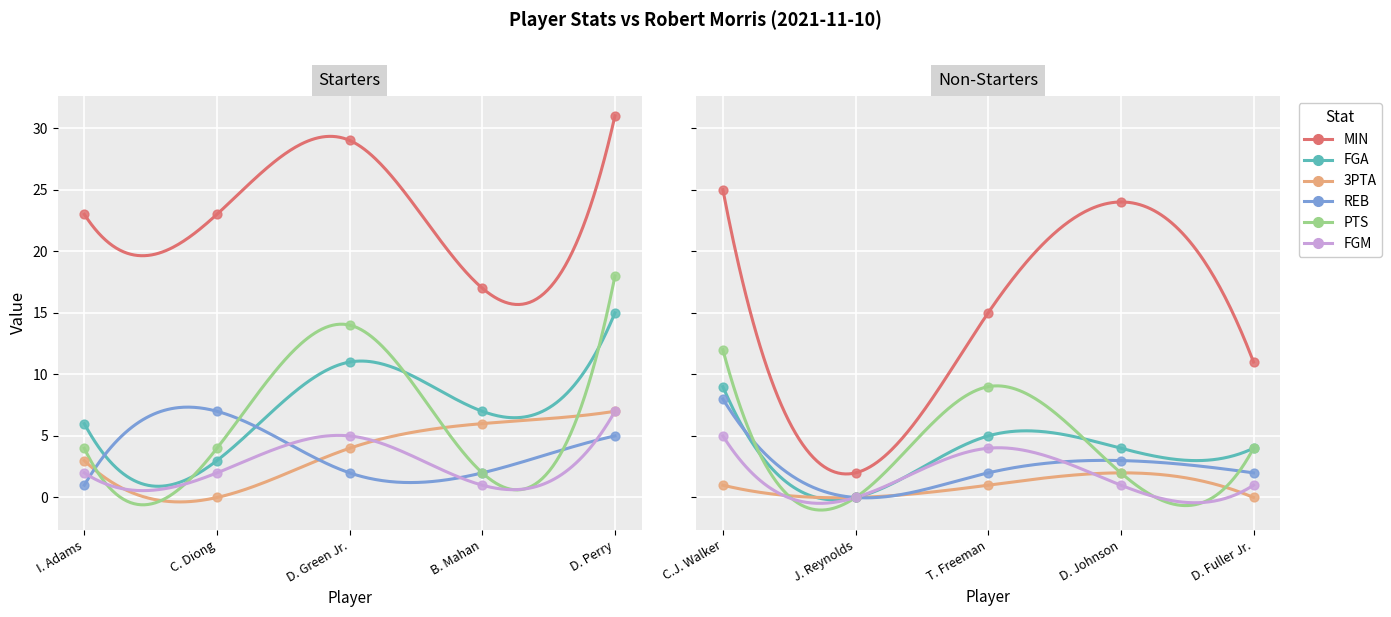

Which series reaches the minimum Y coordinate?

FGA